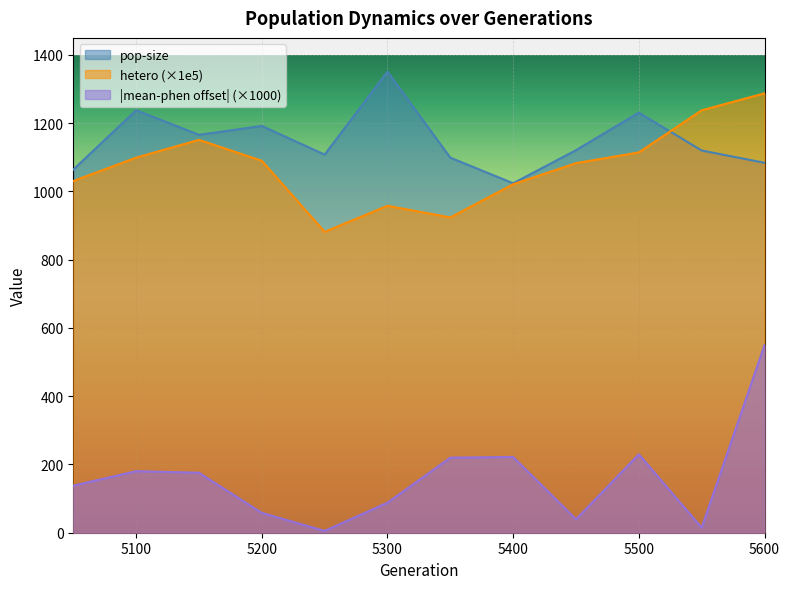

Is the value of hetero at 5200 greater than the value of pop-size at 5100?

No